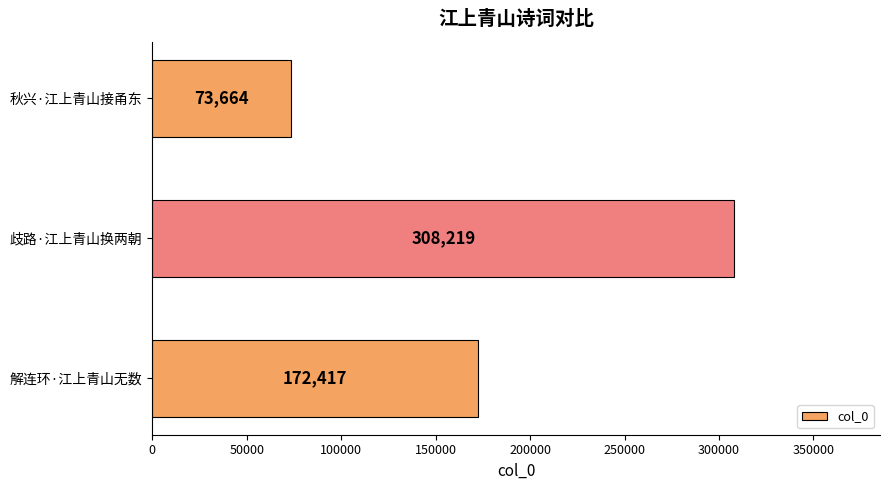

What is the maximum value shown in the chart?

308219